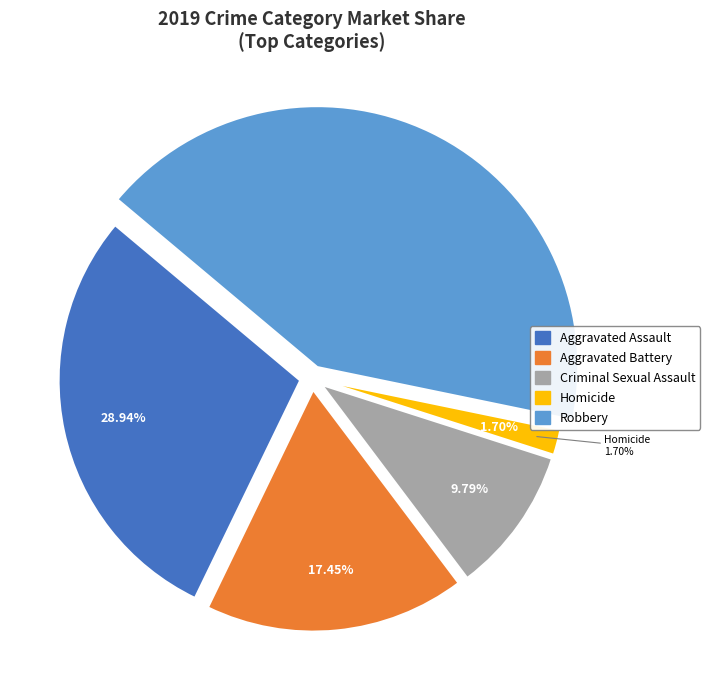

Approximately how many times larger is the value at Aggravated Battery compared to Homicide?

10.2